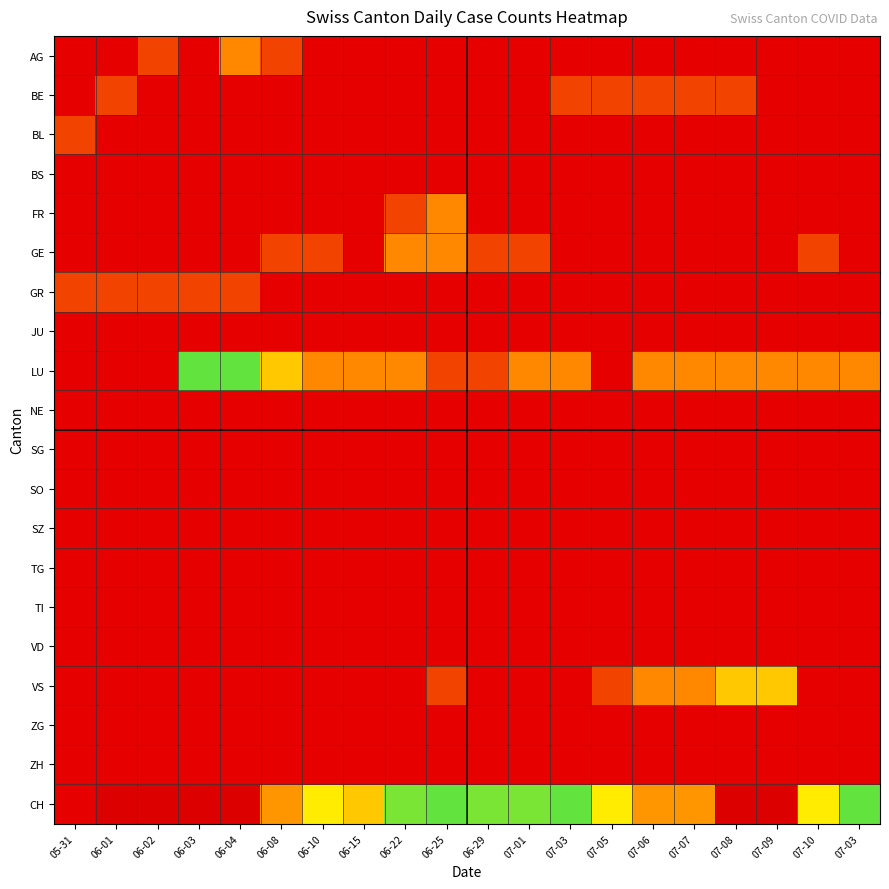

What is the total value across all series at 06-08?

12